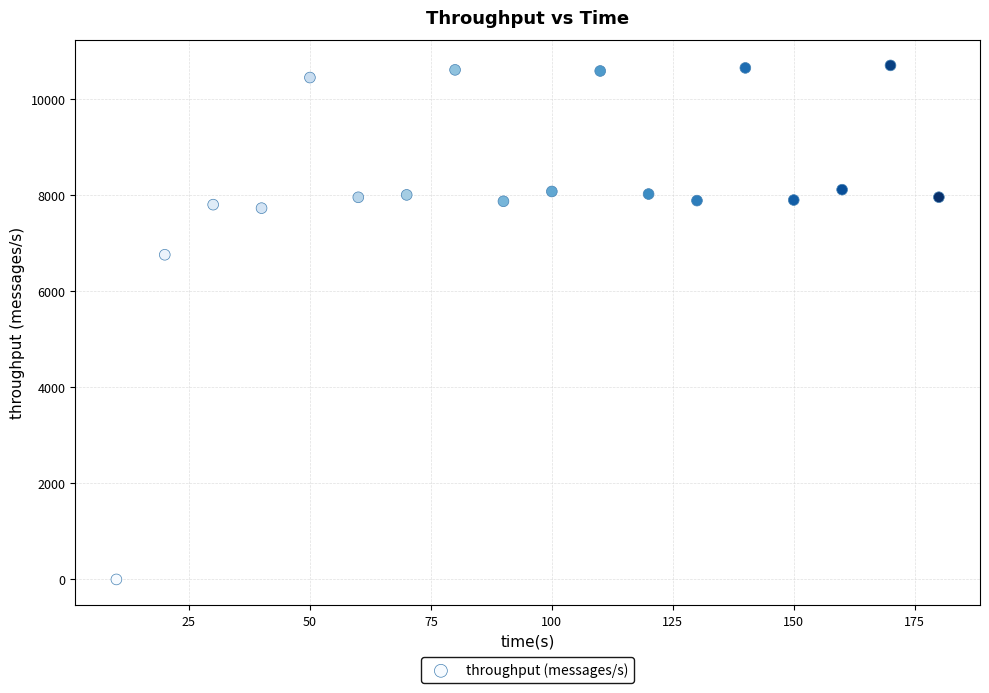

What is the range of X values (max minus min)?

170